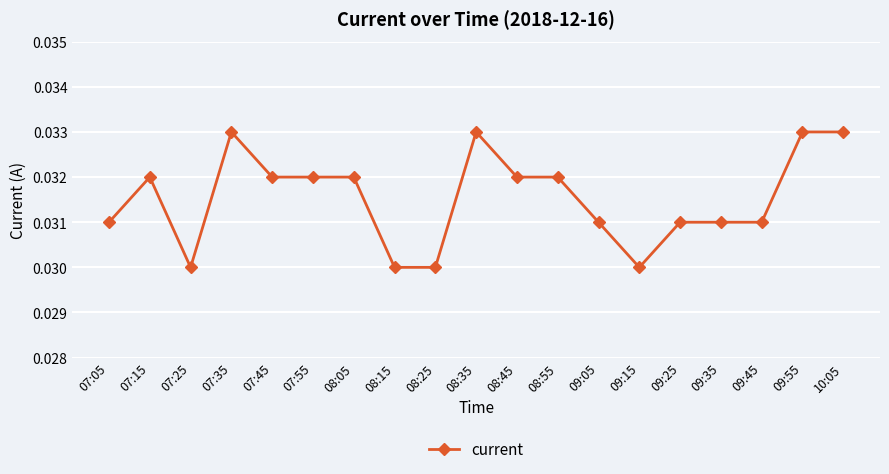

Which has a higher value, 07:45 or 10:05?

10:05